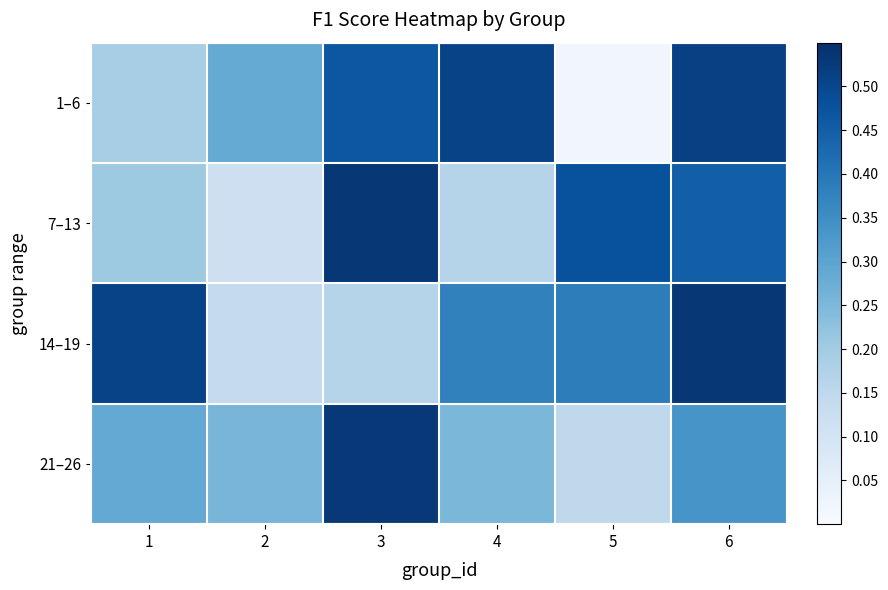

Rank the series by their maximum value, from lowest to highest.

1–6, 21–26, 7–13, 14–19